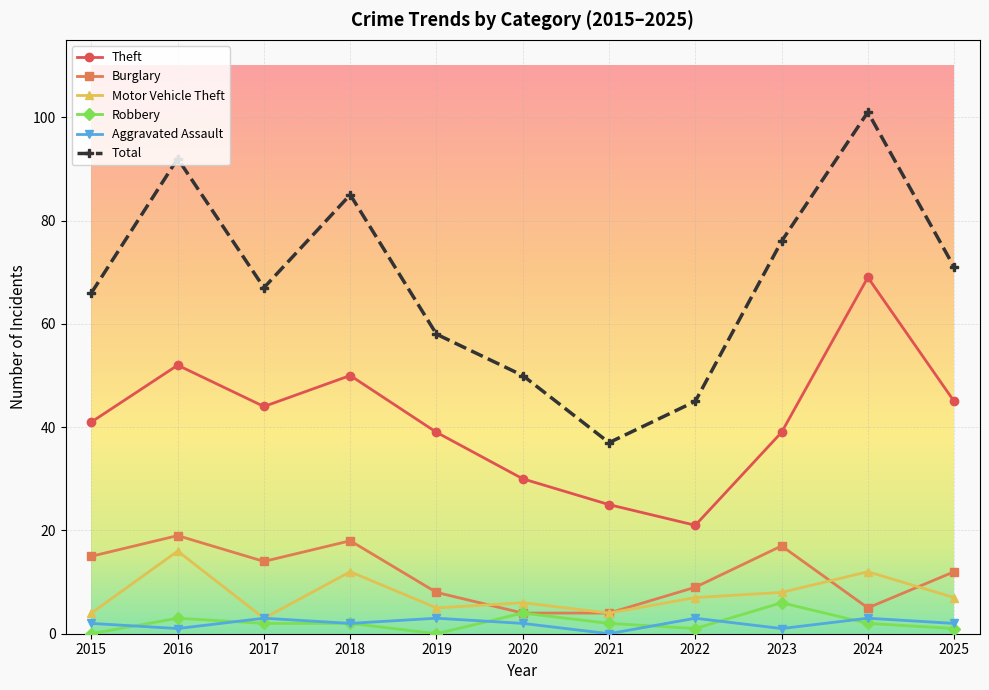

How many series are shown in this chart?

6